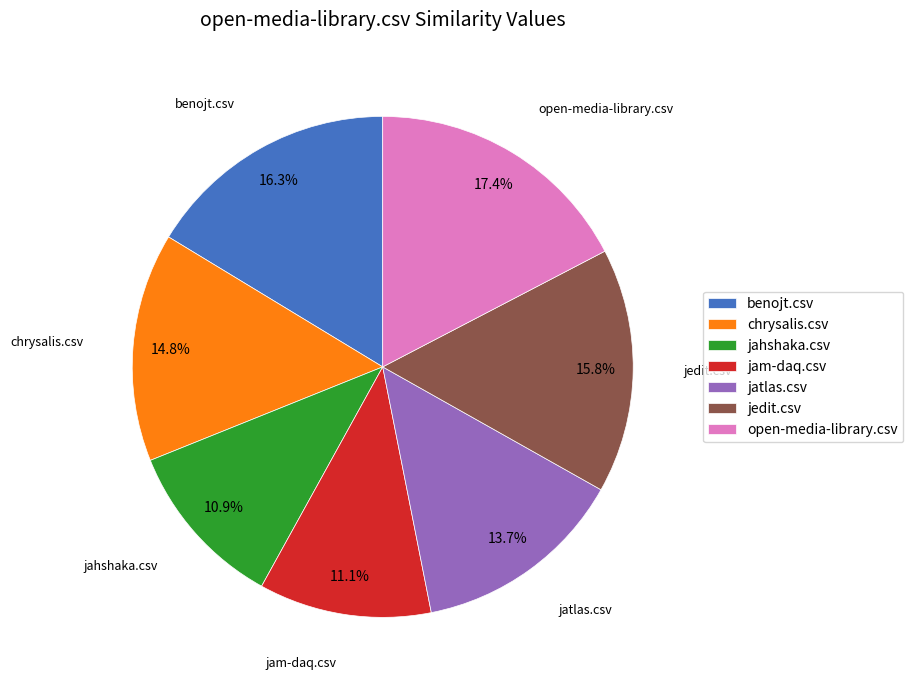

How many segments does this pie chart have?

7